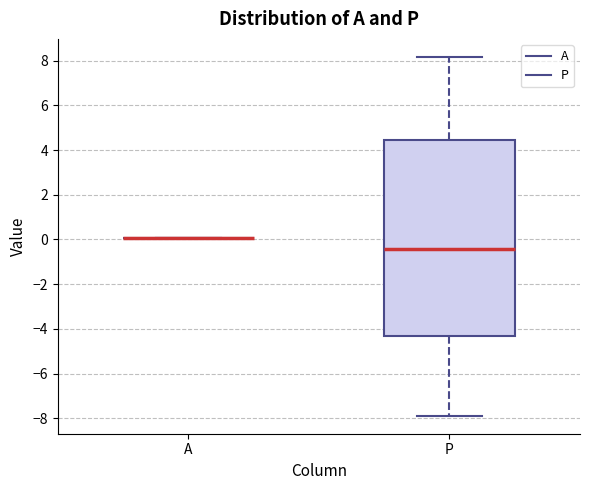

Reading left to right, read every box against the y-axis: the position of its median line, the range the box covers, and the ends of its whiskers. The values are not printed on the chart, so give them approximately, as read against the axis.

A: box collapsed to a line at 0.0, whiskers 0.0 to 0.0
P: median -0.4, box -4.4 to 4.4, whiskers -7.8 to 8.2